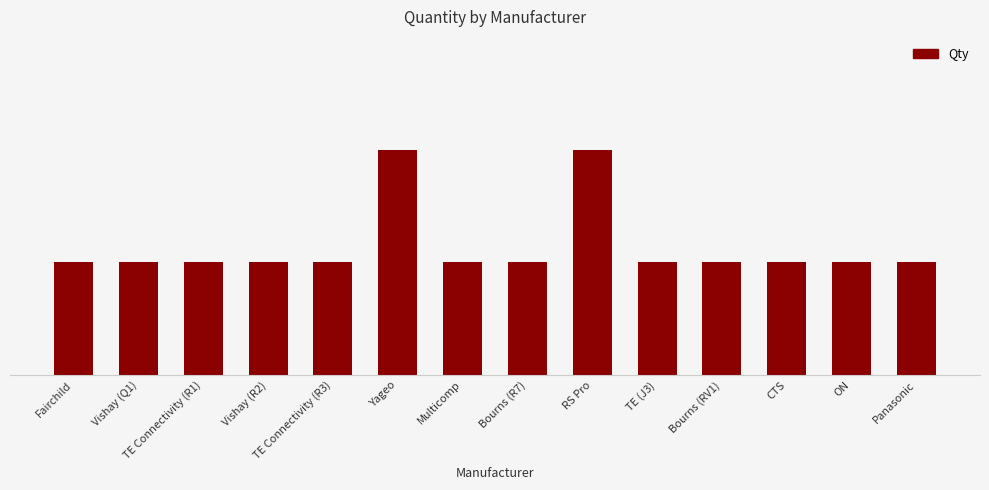

Are the bars horizontal?

No